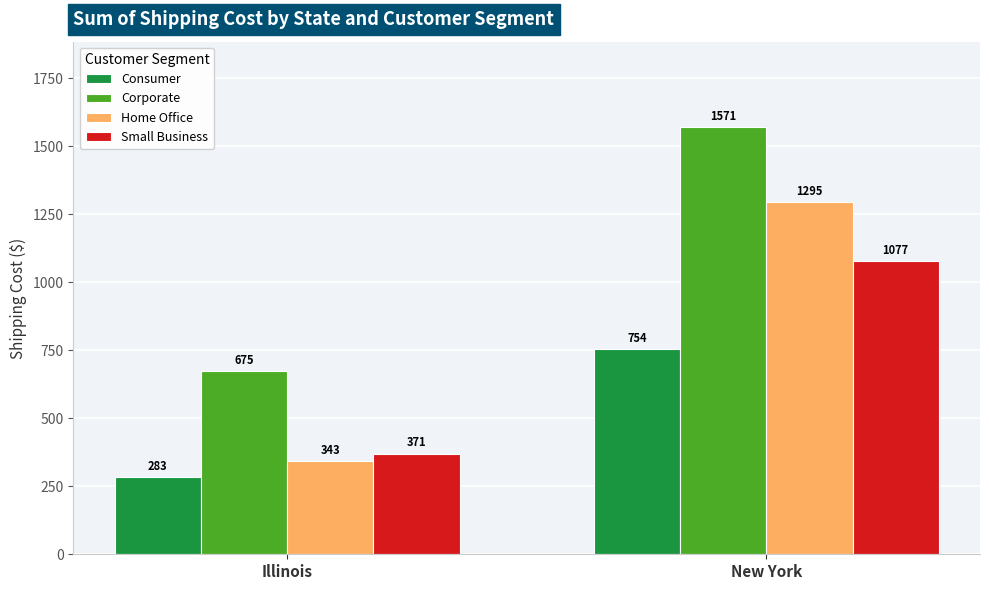

What is the label of the 2nd bar from the left?

New York